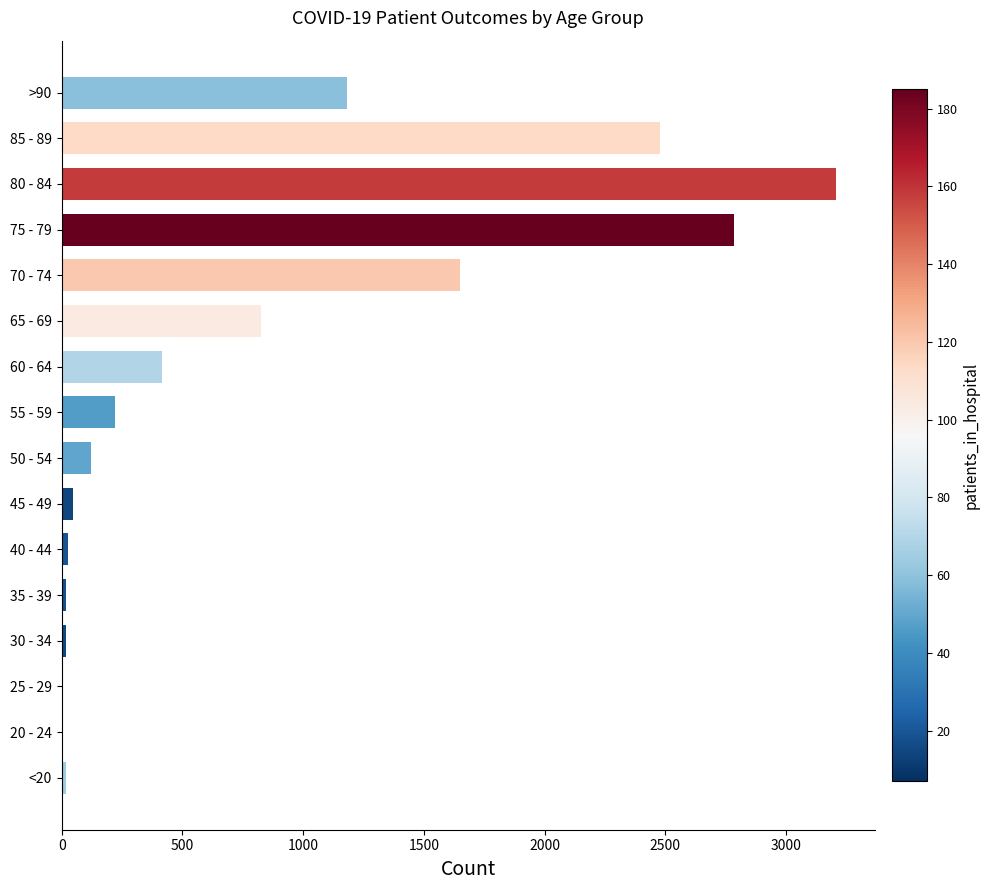

What is the greatest value displayed?

3207